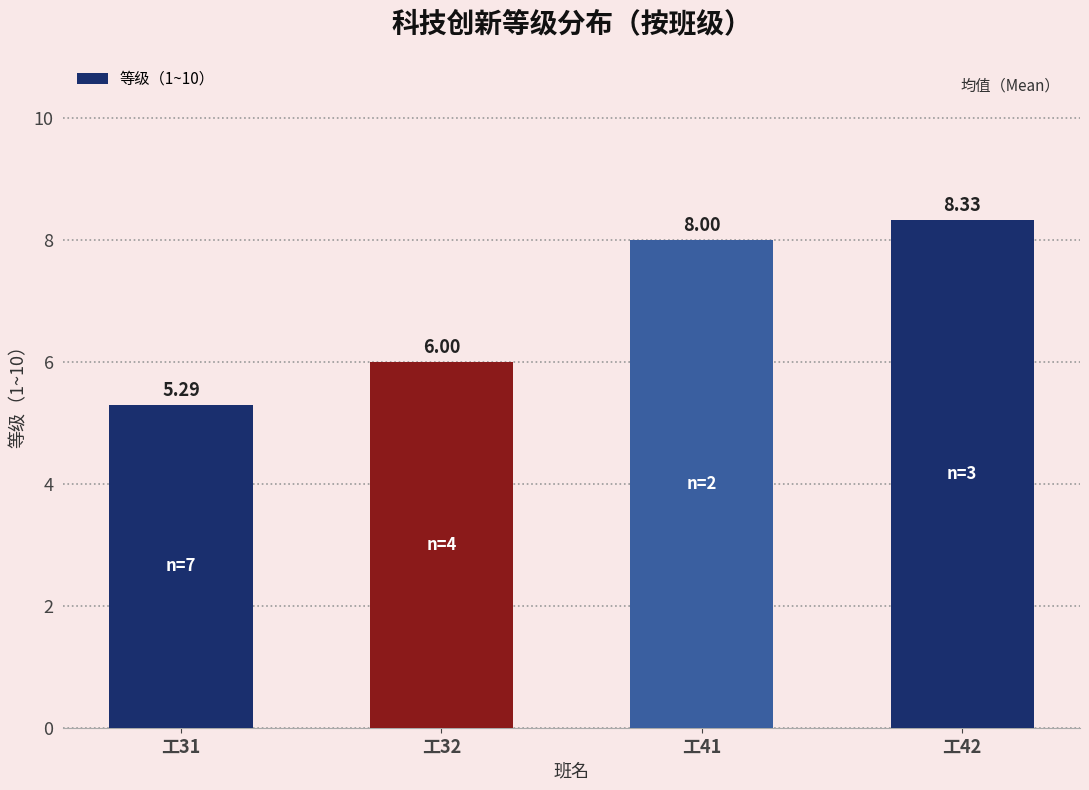

Are the bars grouped side by side (vs. stacked)?

No